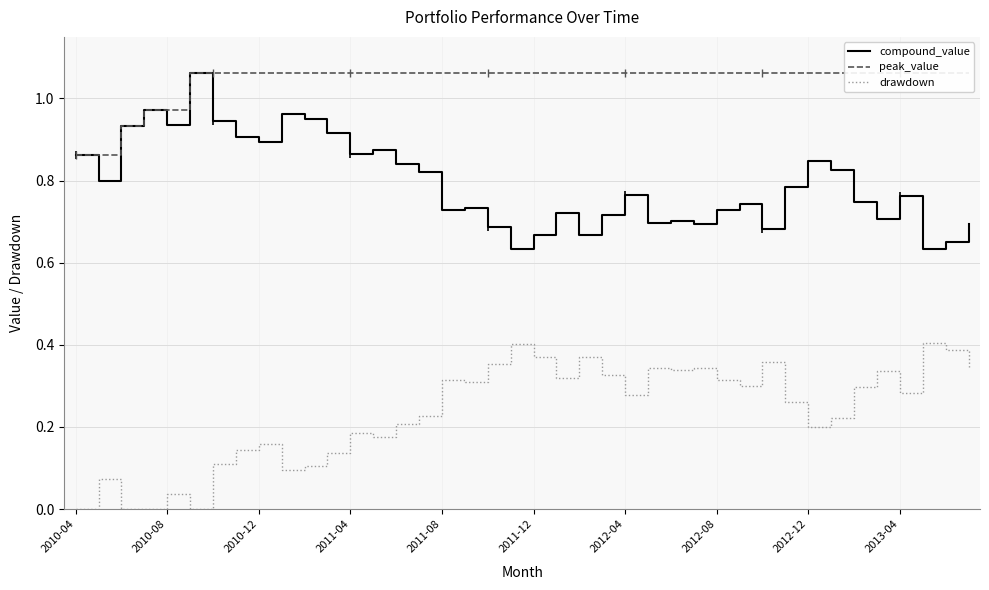

True or false: compound_value has a value of 1.2 at 2010-08.

False